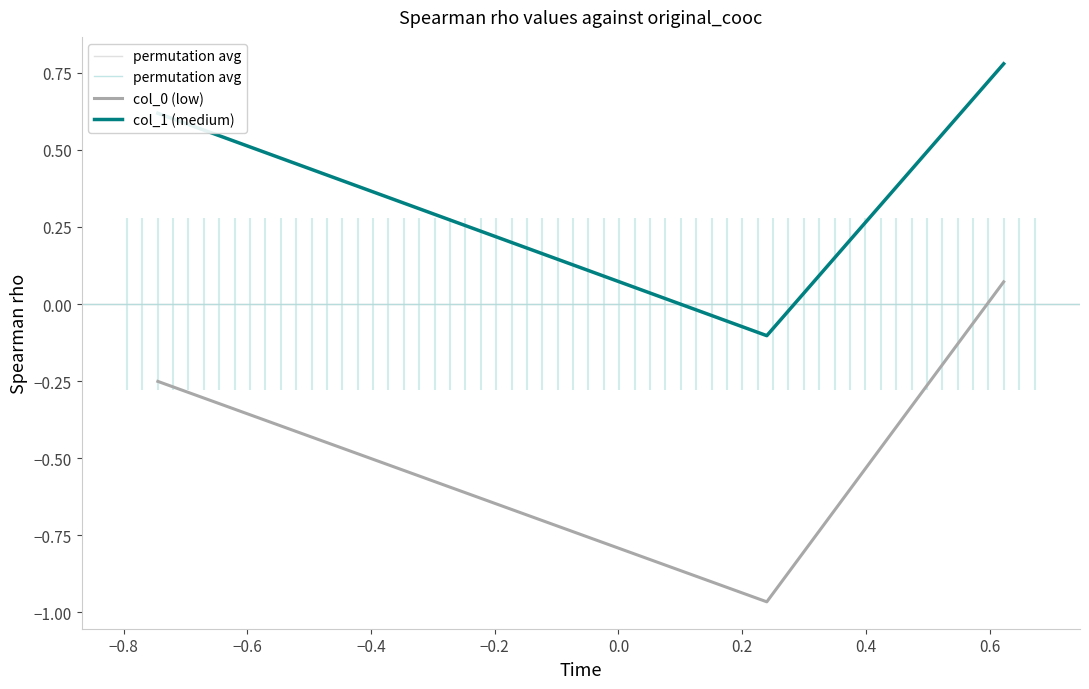

What is the difference between the maximum and minimum values in the col_0 series?

1.0